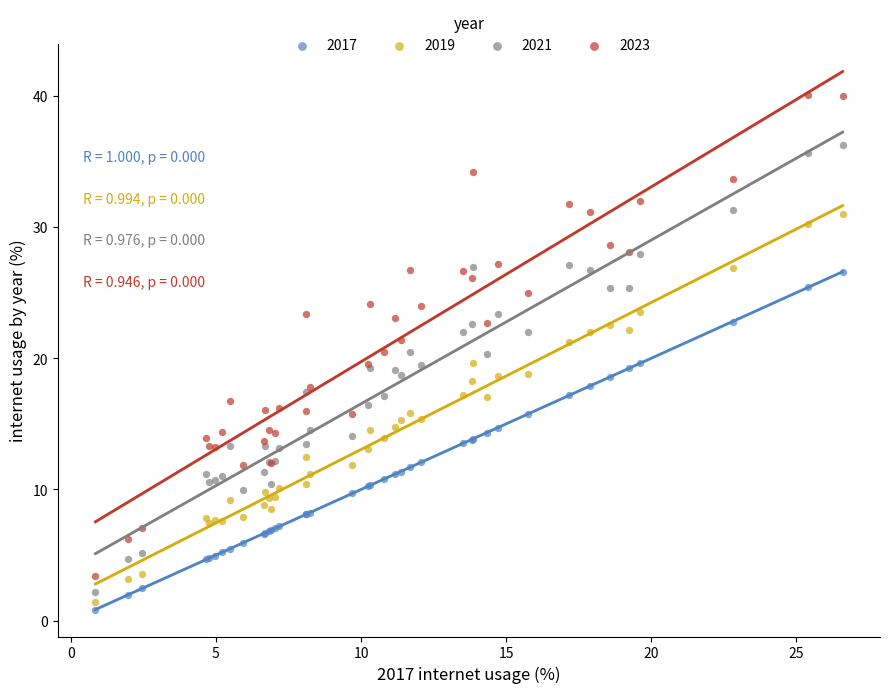

Which series contains the highest Y value?

2023